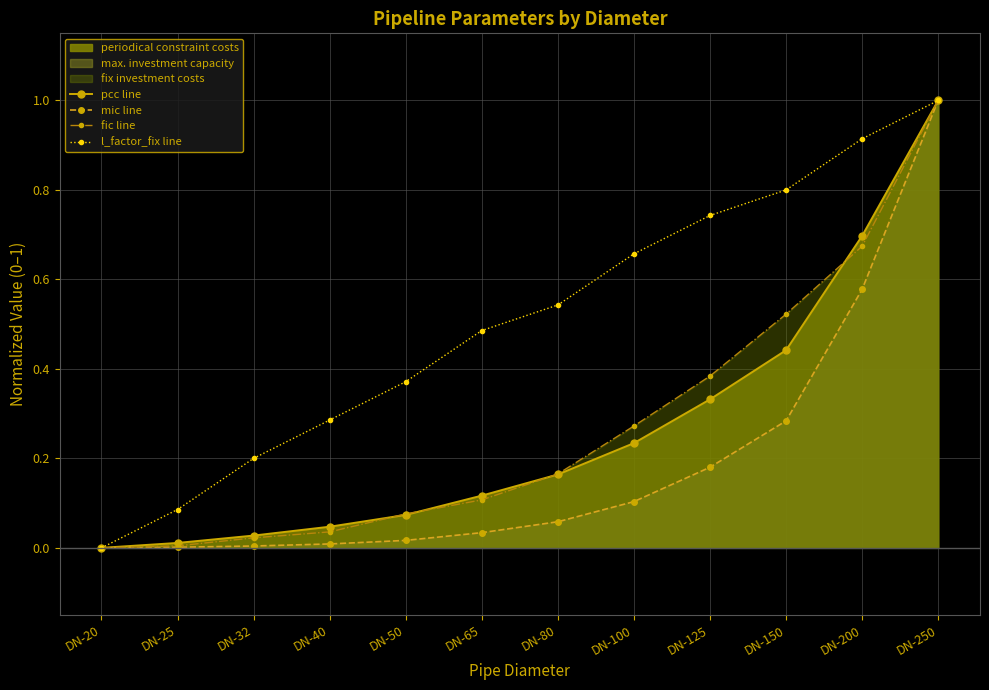

Which series has the largest range (max minus min)?

pcc line